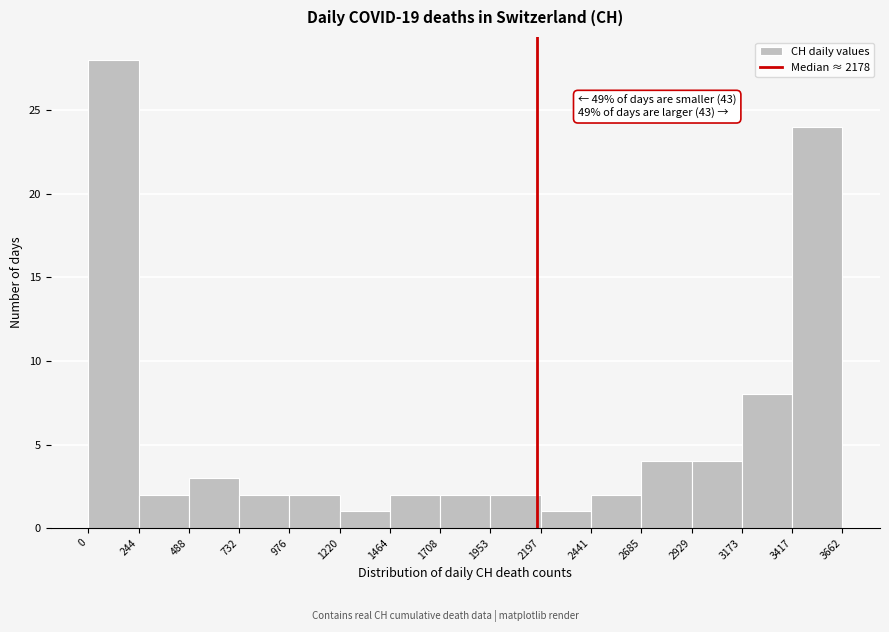

Which range on the x-axis has the tallest bar?

0 to 244